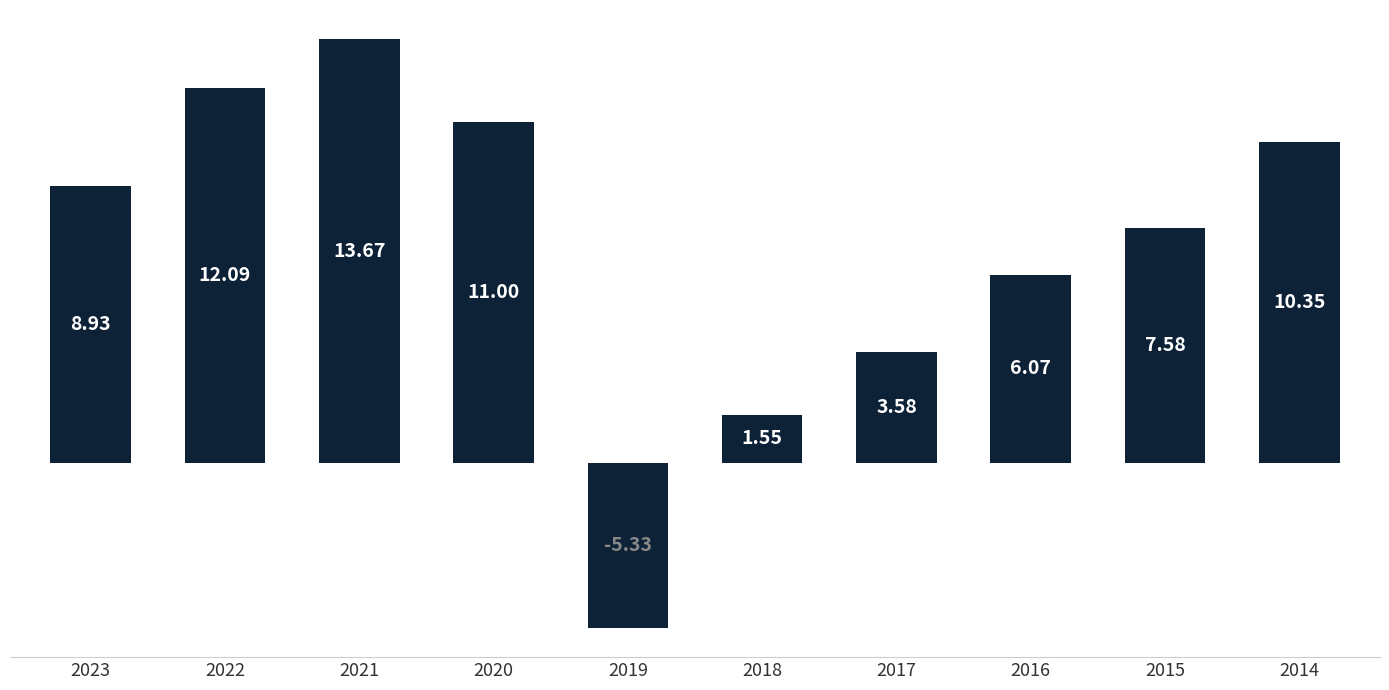

List the labels in order of value, largest first.

2021, 2022, 2020, 2014, 2023, 2015, 2016, 2017, 2018, 2019